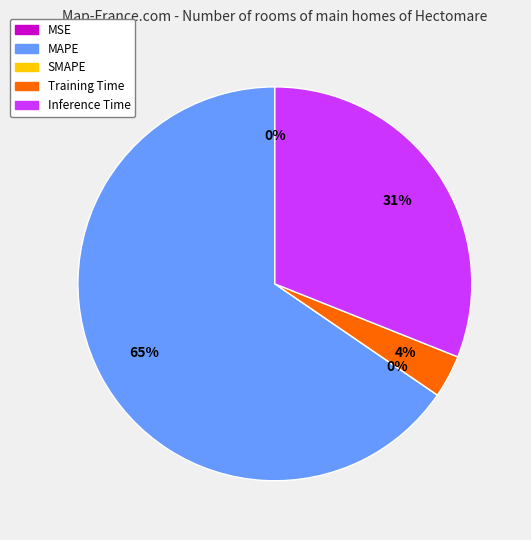

Is it true that Inference Time is 45% of the pie?

False